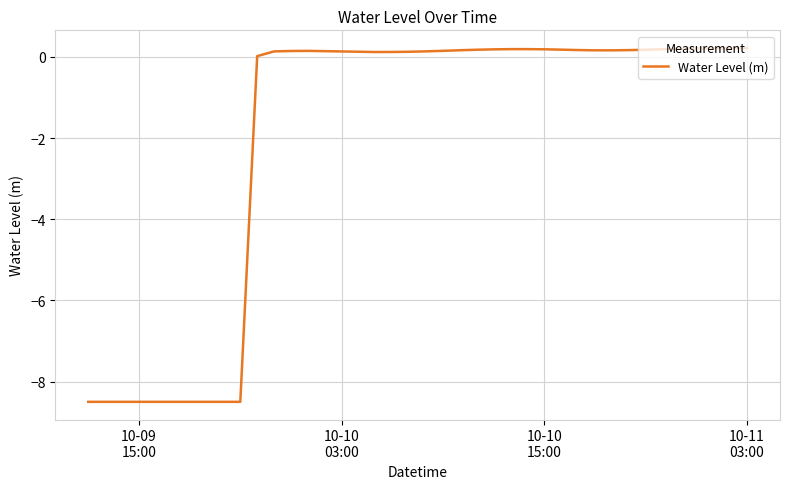

What is the difference between the maximum and minimum values?

8.7